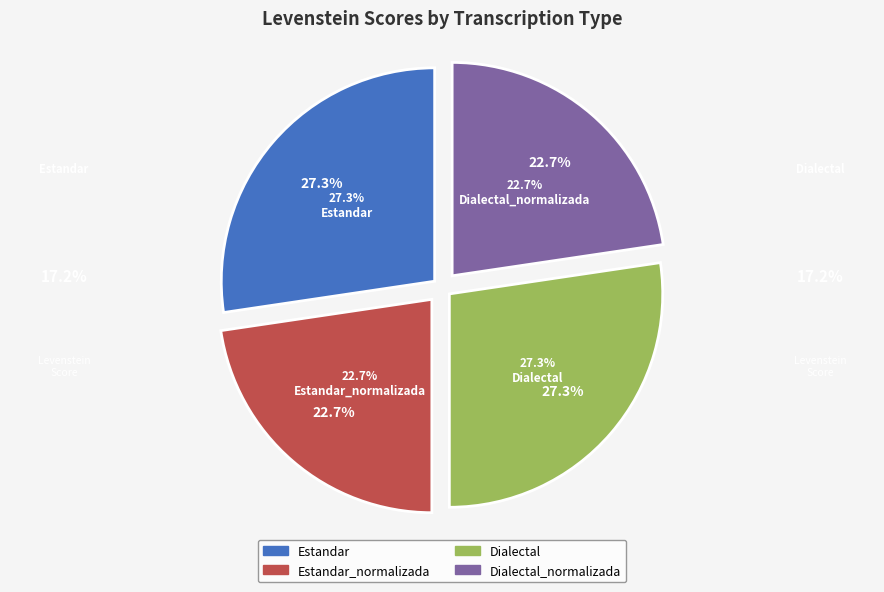

True or false: Estandar_normalizada accounts for 23% of the total.

True